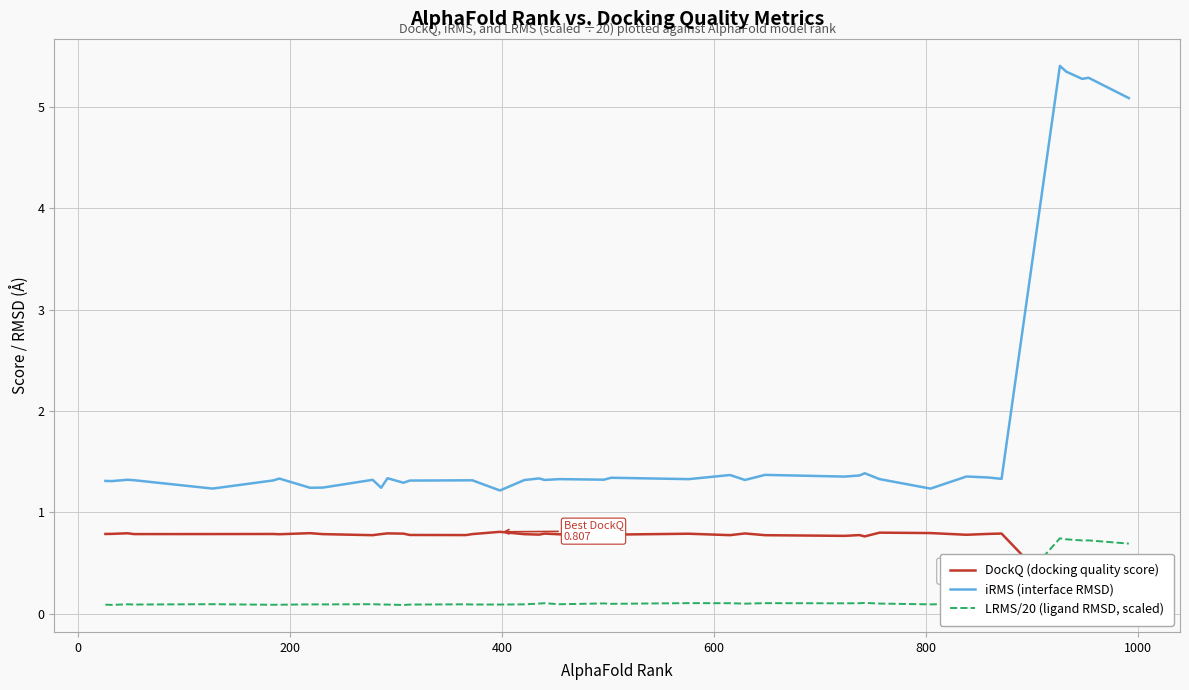

True or false: iRMS (interface RMSD) and LRMS/20 (ligand RMSD, scaled) intersect in this chart.

False